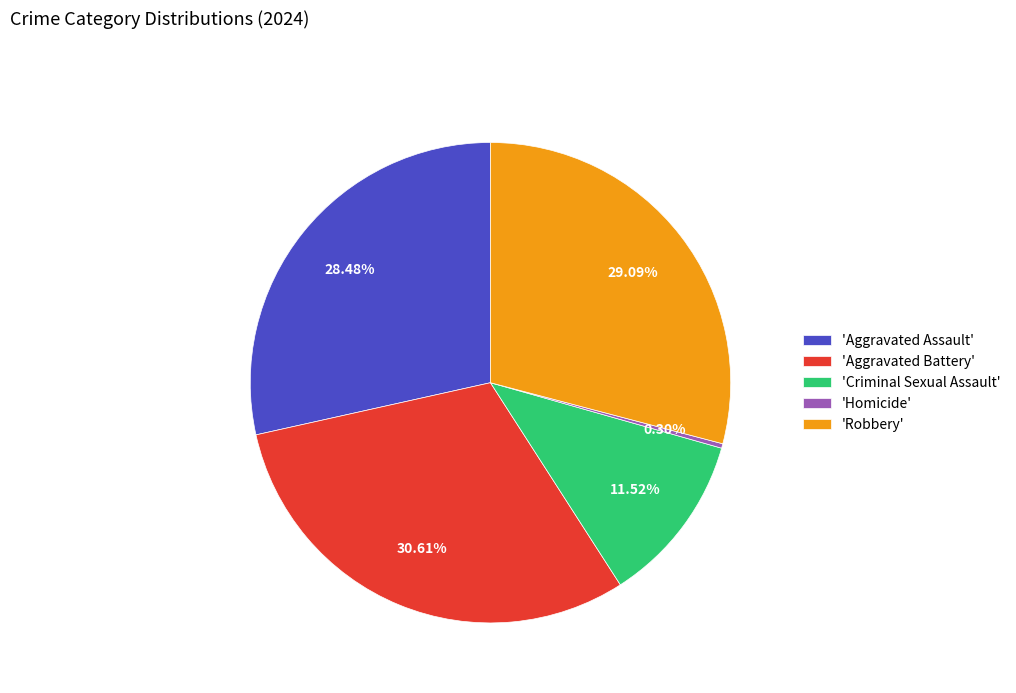

Combined, do 'Robbery' and 'Homicide' account for over 50%?

No